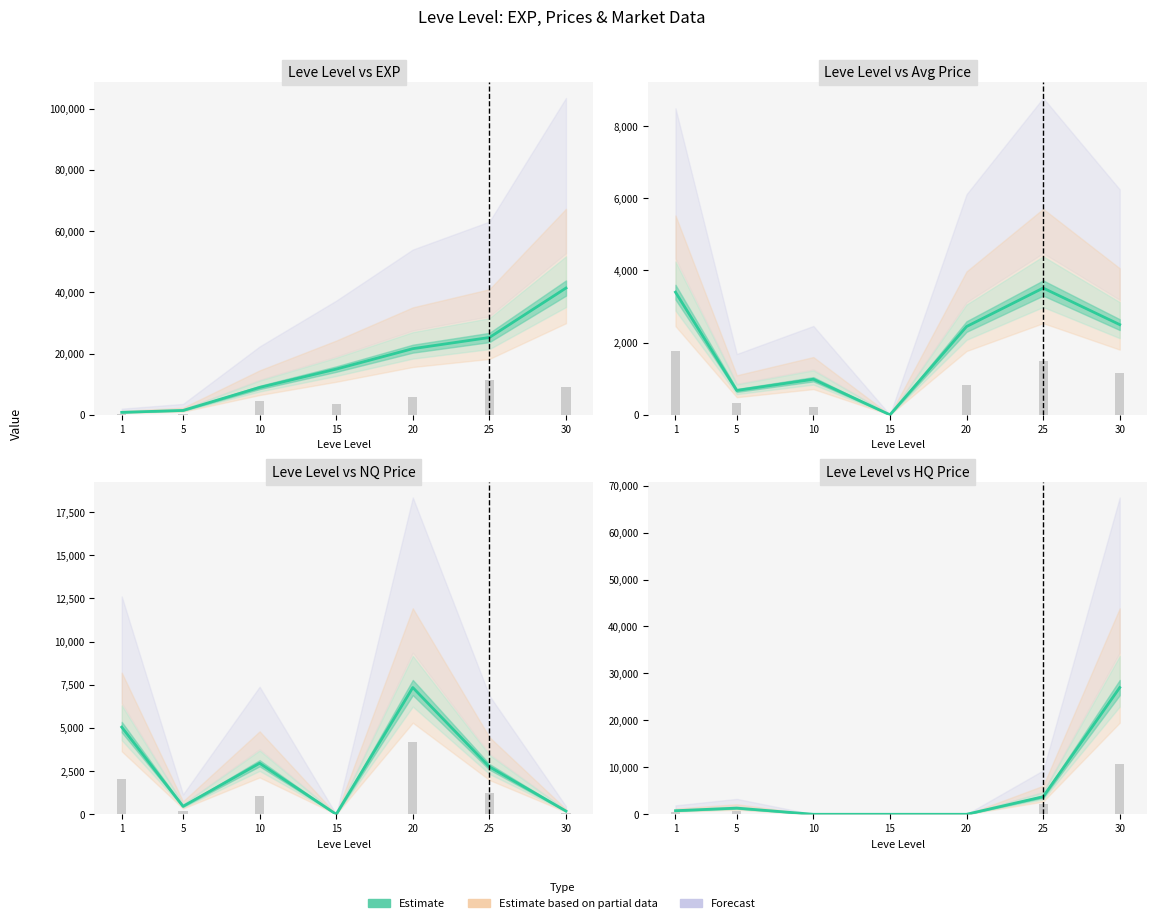

True or false: the data shows 1312 at 5.

True